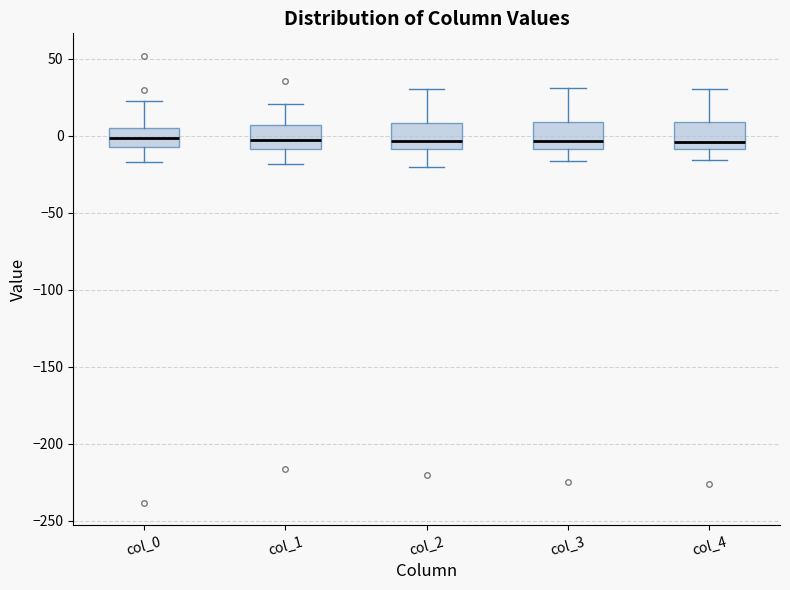

Reading left to right, read every box against the y-axis: the position of its median line, the range the box covers, and the ends of its whiskers. The values are not printed on the chart, so give them approximately, as read against the axis.

col_0: median 0, box -5 to 5, whiskers -15 to 25
col_1: median -5, box -10 to 5, whiskers -20 to 20
col_2: median -5, box -10 to 10, whiskers -20 to 30
col_3: median -5, box -10 to 10, whiskers -15 to 30
col_4: median -5, box -10 to 10, whiskers -15 to 30